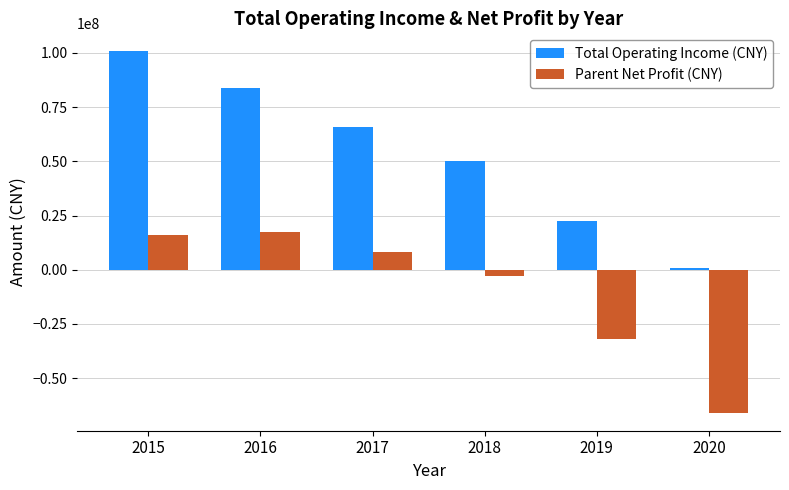

What is the value of the Total Operating Income (CNY) bar at the 6th from the left?

735259.3